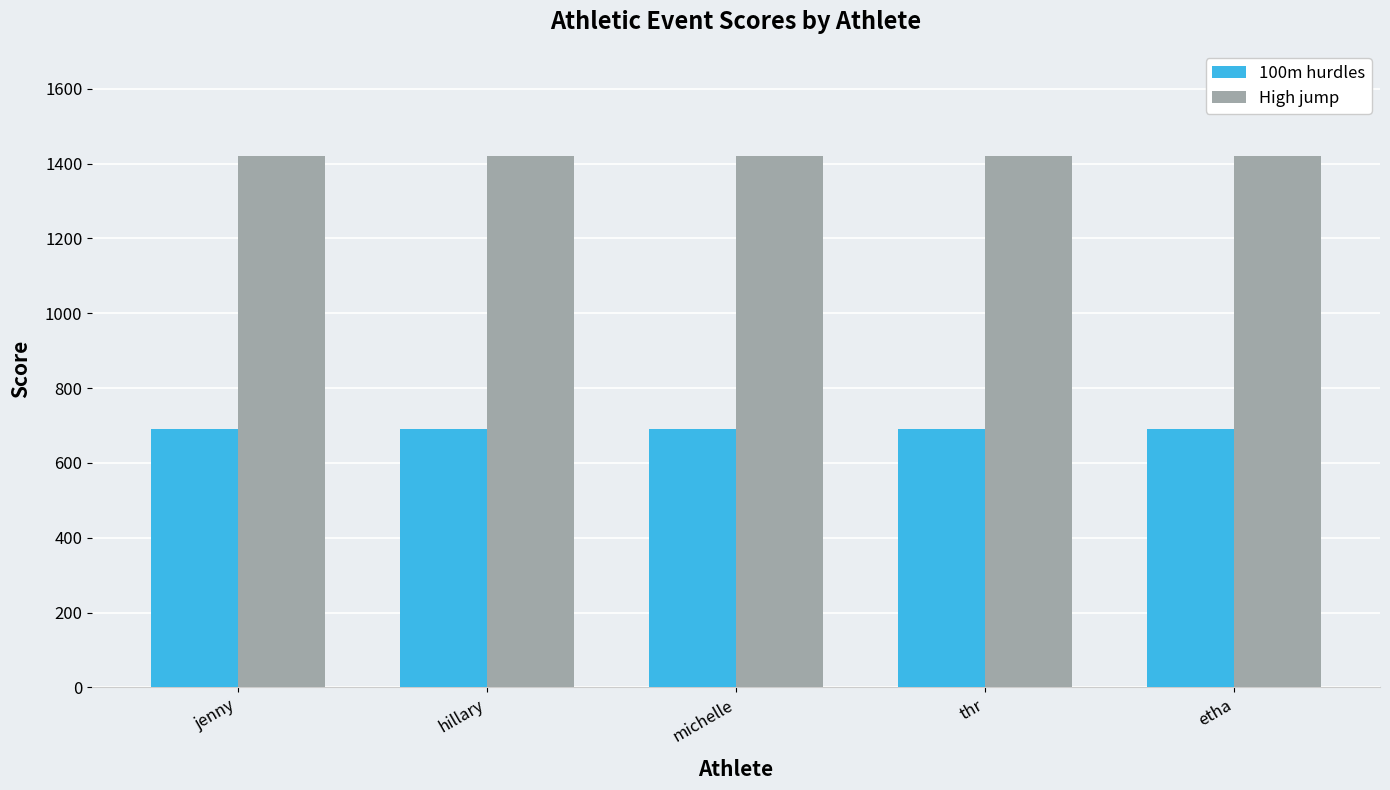

What is the approximate value of 100m hurdles at etha?

690